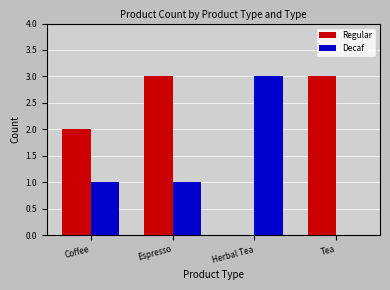

How many positive values does the Decaf series have?

3